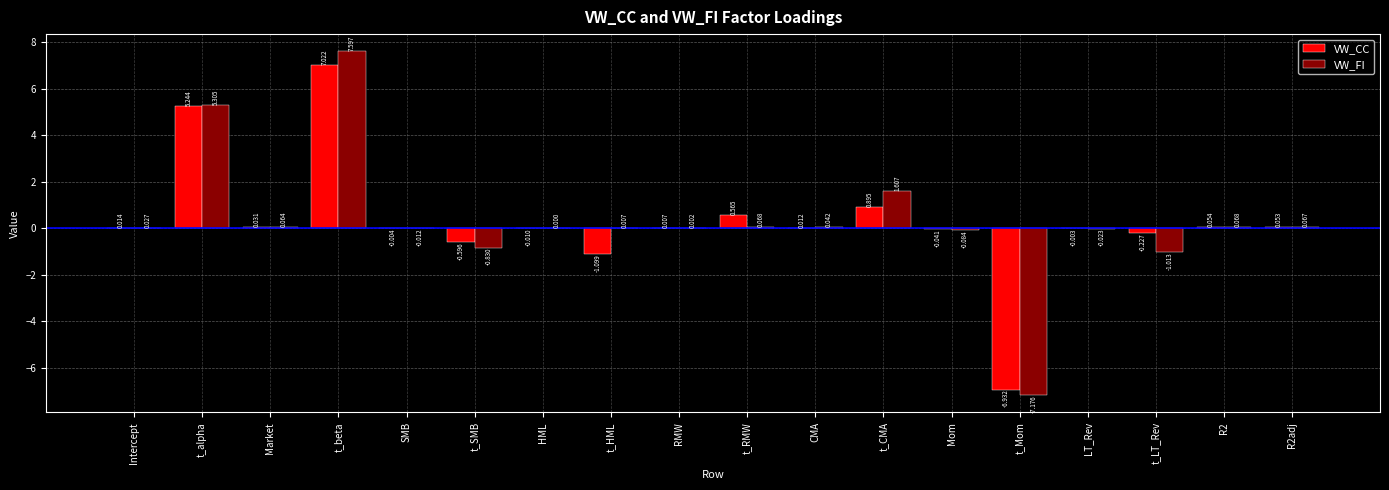

At which category does the chart reach its peak across all series?

t_beta